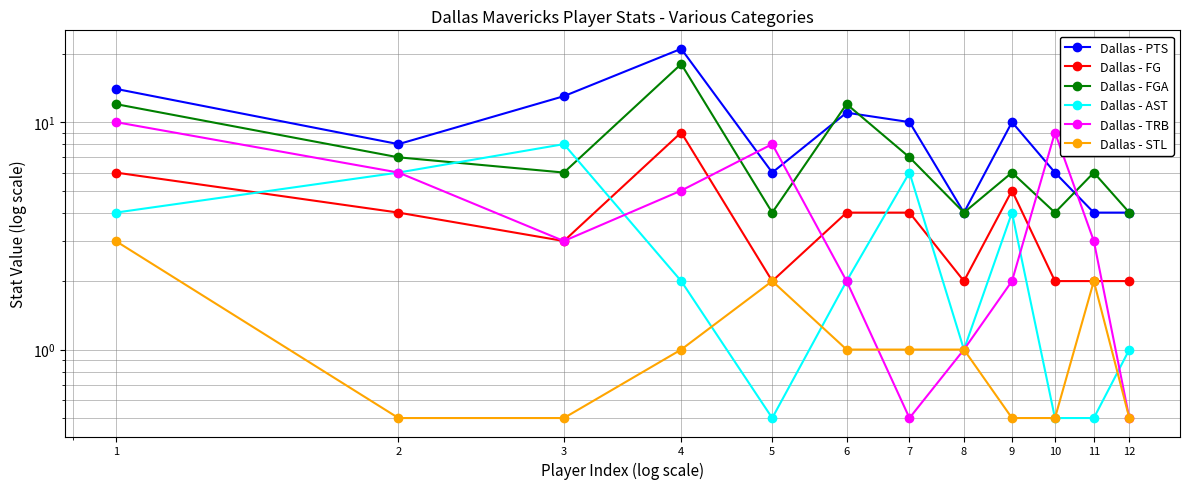

Reading left to right, extract all data points from this chart.

Dallas - PTS: 14.0	8.0	13.0	21.0	6.0	11.0	10.0	4.0	10.0	6.0	4.0	4.0
Dallas - FG: 6.0	4.0	3.0	9.0	2.0	4.0	4.0	2.0	5.0	2.0	2.0	2.0
Dallas - FGA: 12.0	7.0	6.0	18.0	4.0	12.0	7.0	4.0	6.0	4.0	6.0	4.0
Dallas - AST: 4.0	6.0	8.0	2.0	0.5	2.0	6.0	1.0	4.0	0.5	0.5	1.0
Dallas - TRB: 10.0	6.0	3.0	5.0	8.0	2.0	0.5	1.0	2.0	9.0	3.0	0.5
Dallas - STL: 3.0	0.5	0.5	1.0	2.0	1.0	1.0	1.0	0.5	0.5	2.0	0.5